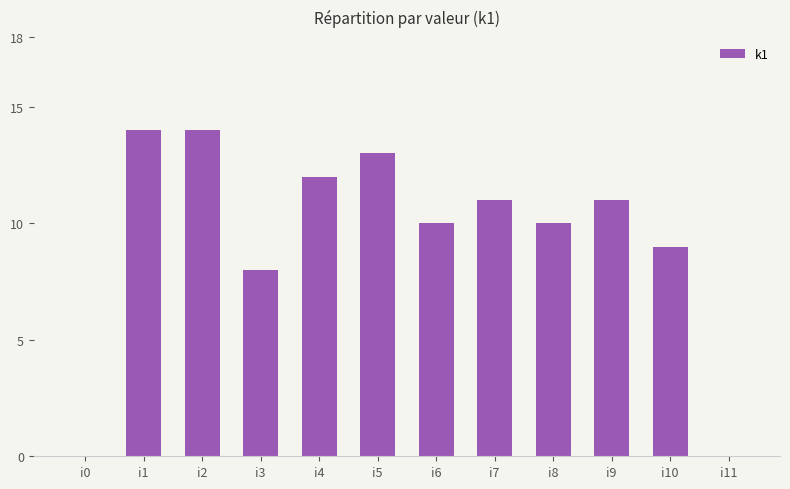

Where is the data nearest to the value 7?

i3